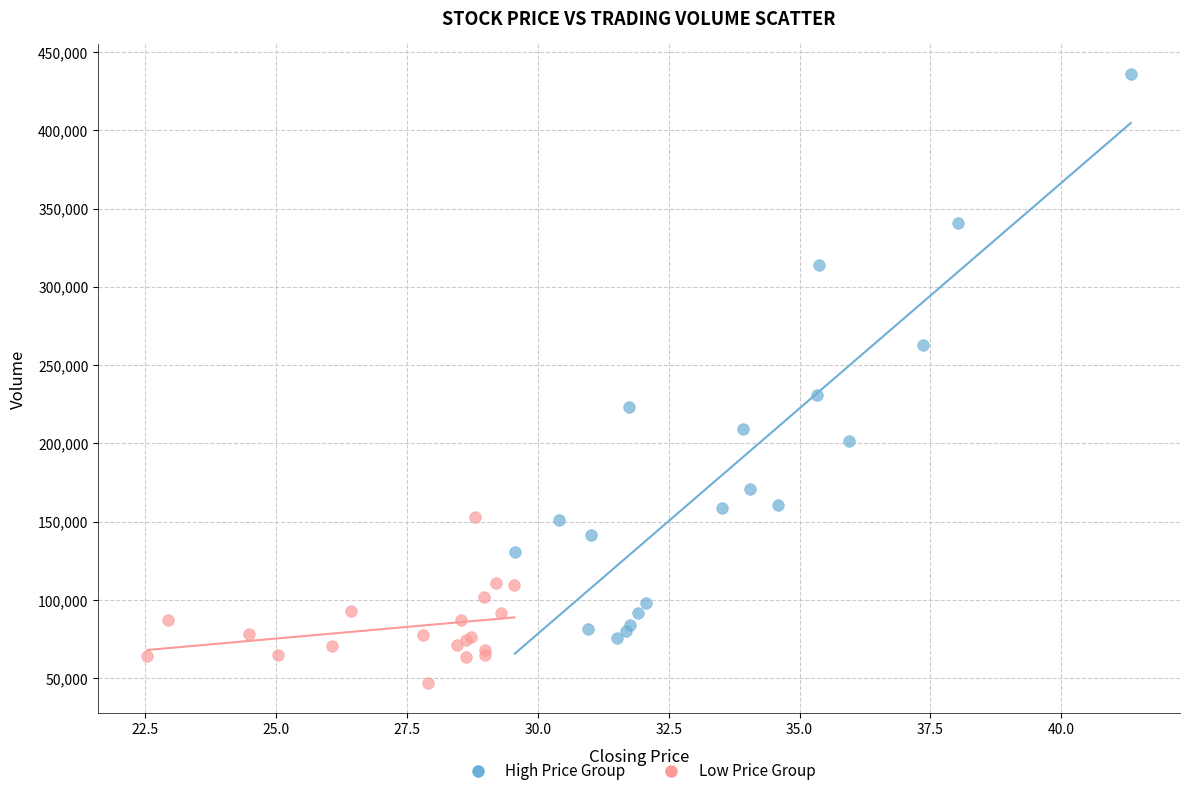

Which series contains the lowest Y value?

Low Price Group